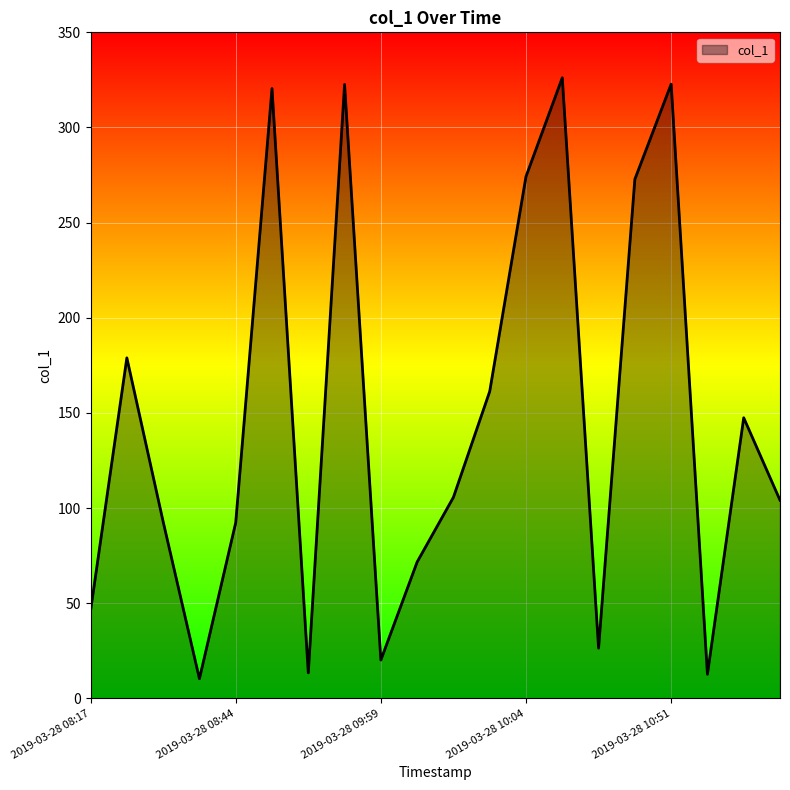

What is the difference between the maximum and minimum values?

315.8